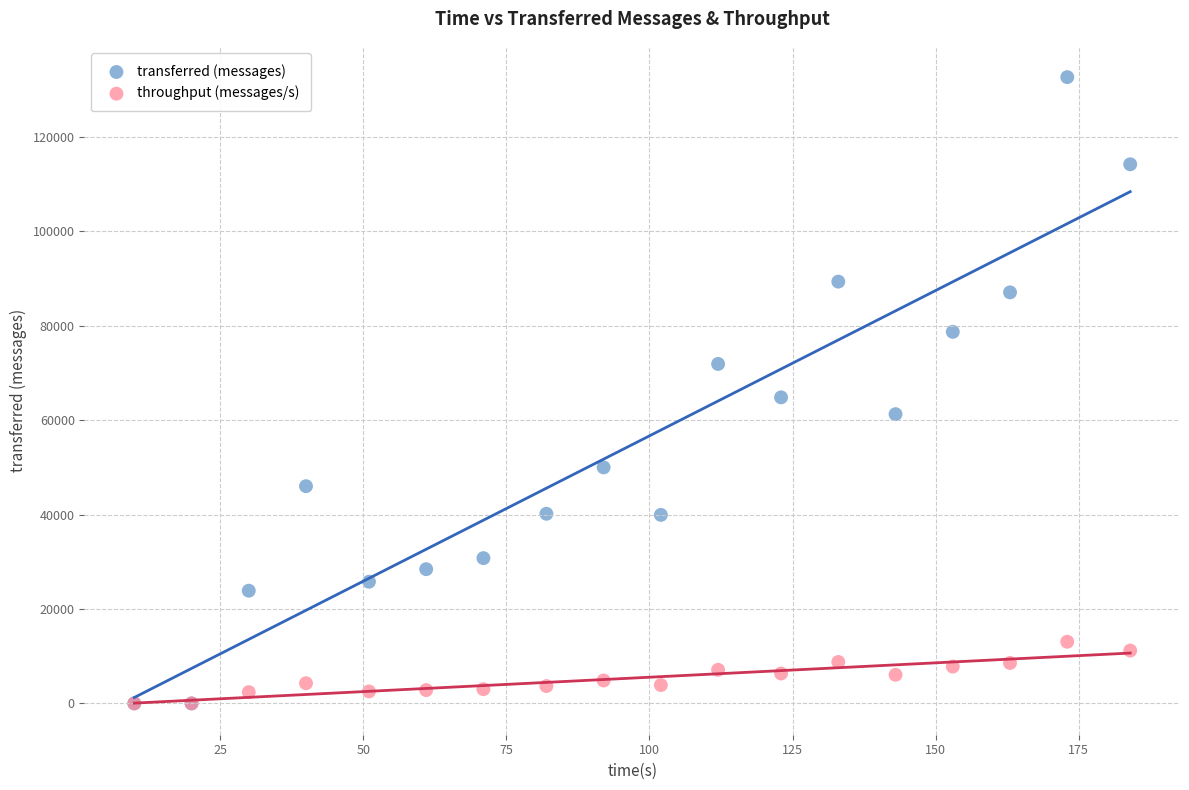

Which series reaches the maximum Y coordinate?

transferred (messages)